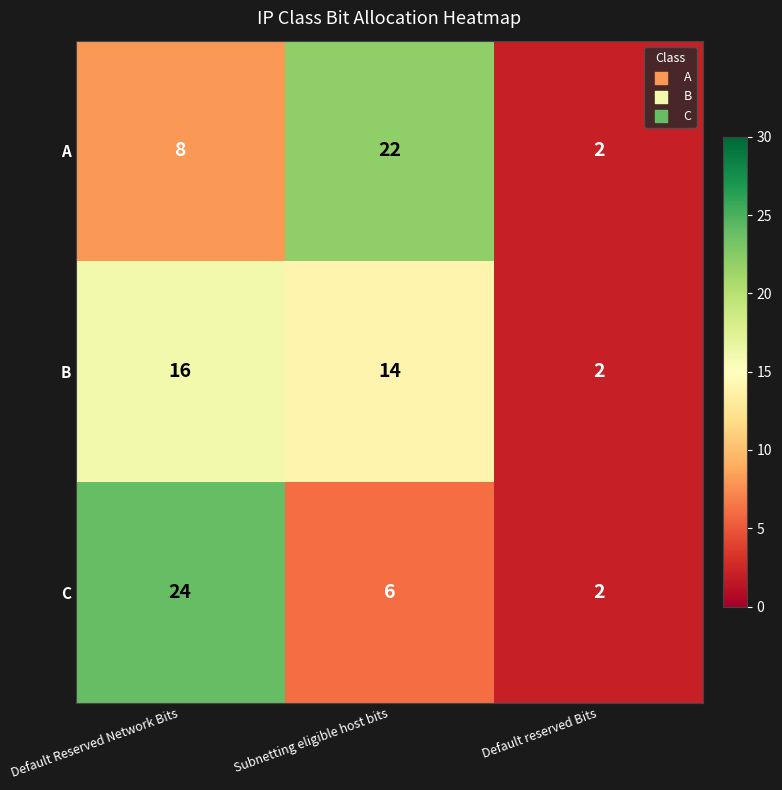

Which label corresponds to the smallest value in the chart?

Default reserved Bits